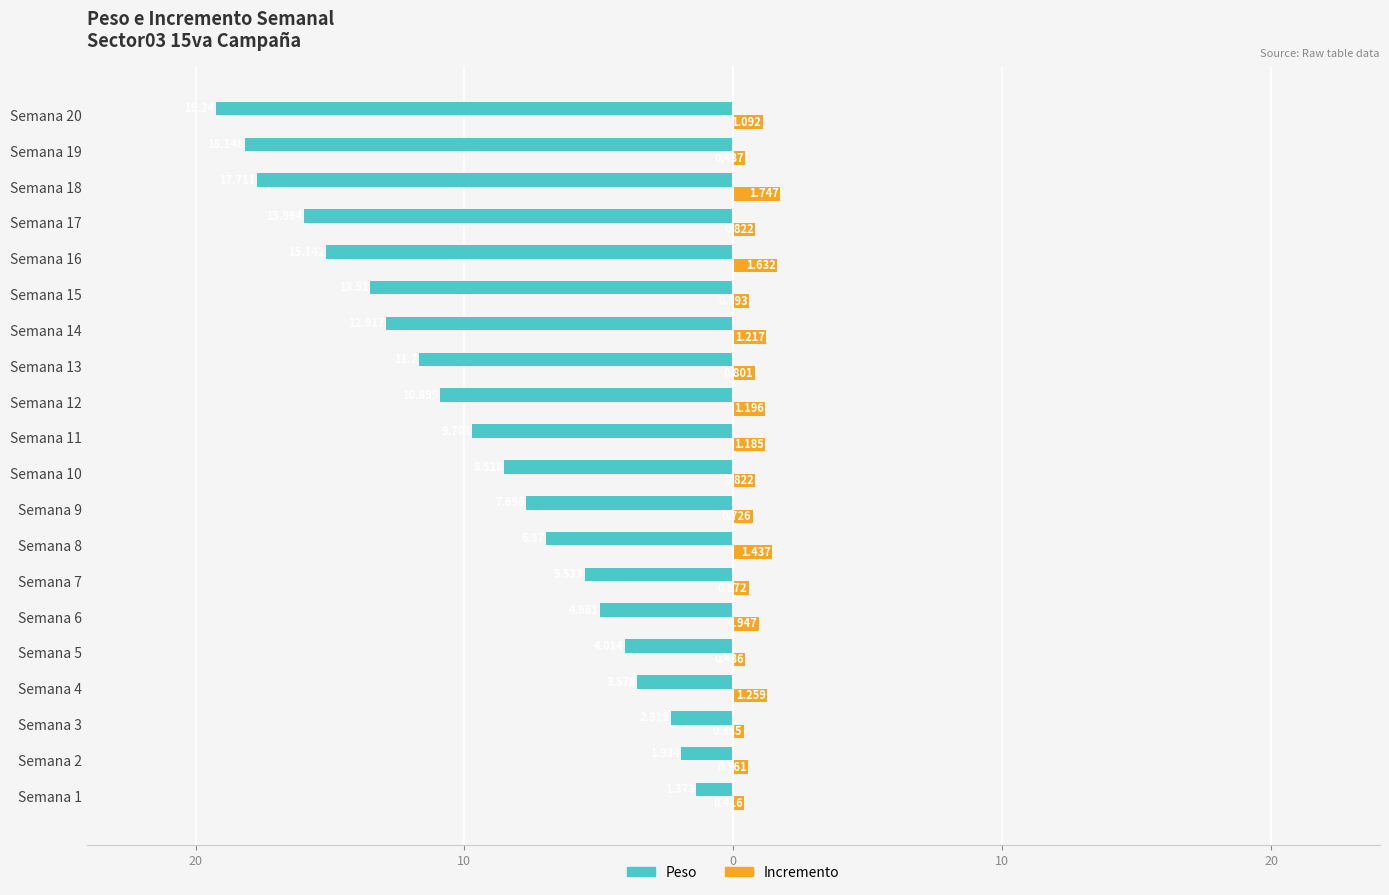

What are all the series names shown in the legend?

Peso, Incremento